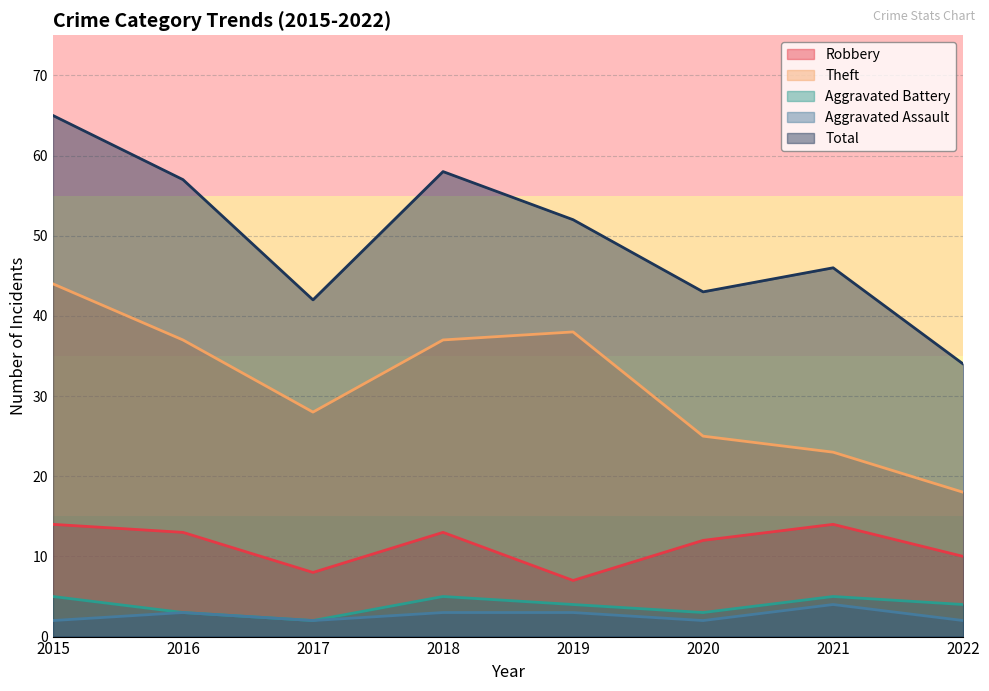

How many Robbery values are between 10 and 14?

6